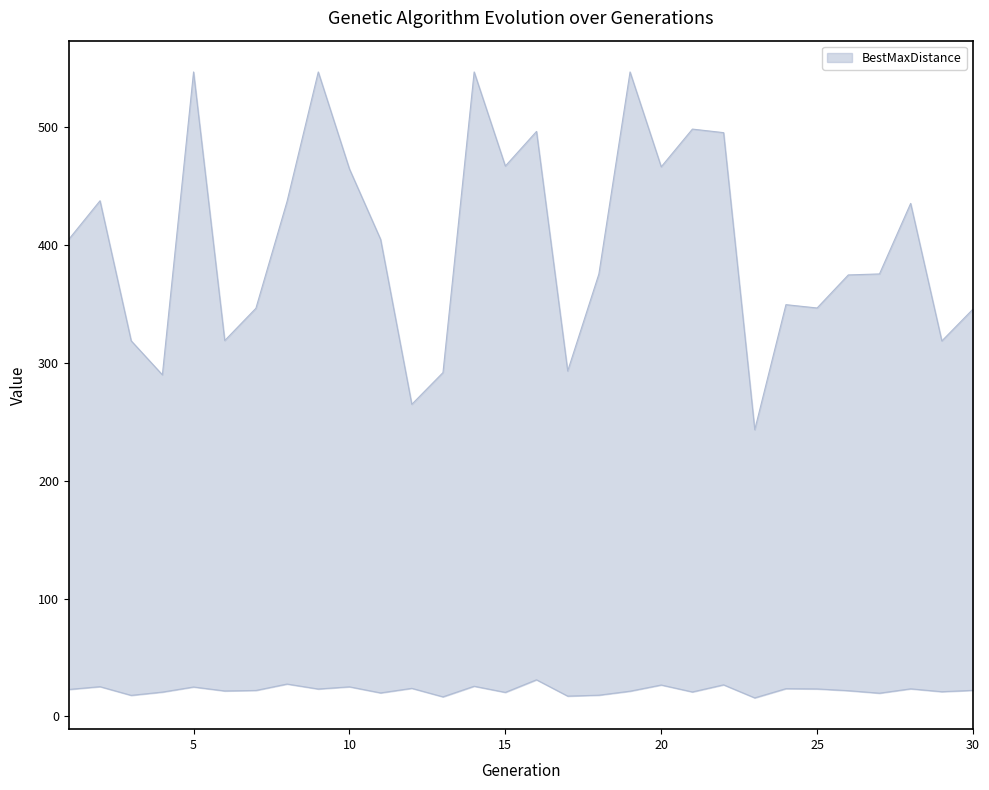

At how many categories does at least one series exceed 63?

30